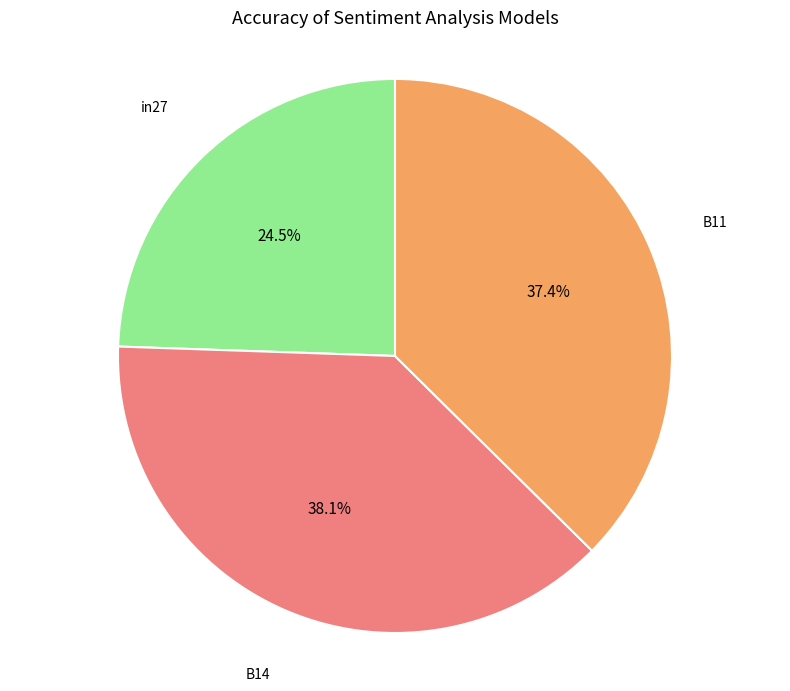

To the nearest percent, what is the difference between the largest and smallest slice percentages?

14%